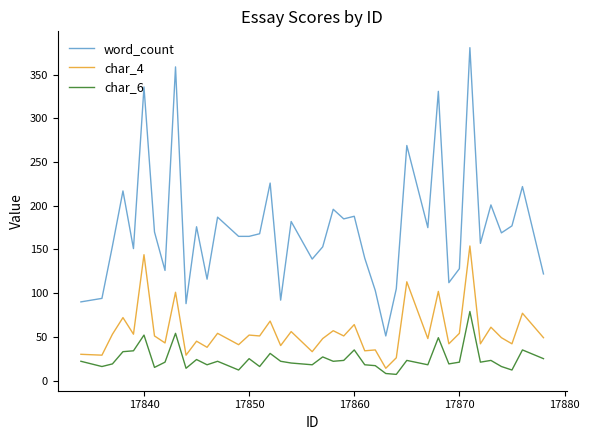

True or false: word_count and char_6 intersect in this chart.

False